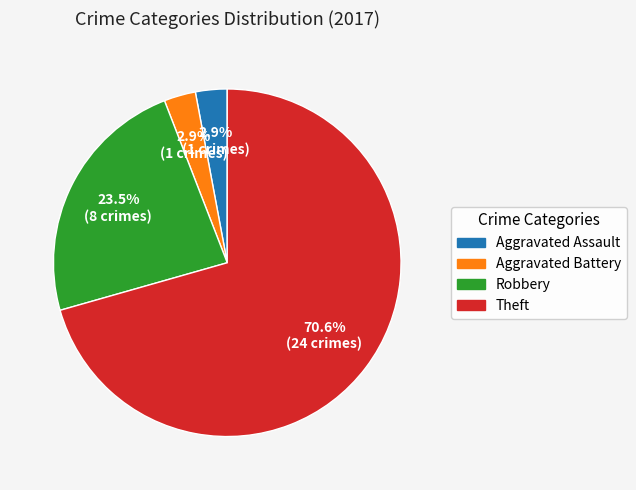

Is Aggravated Battery the majority of the pie?

No